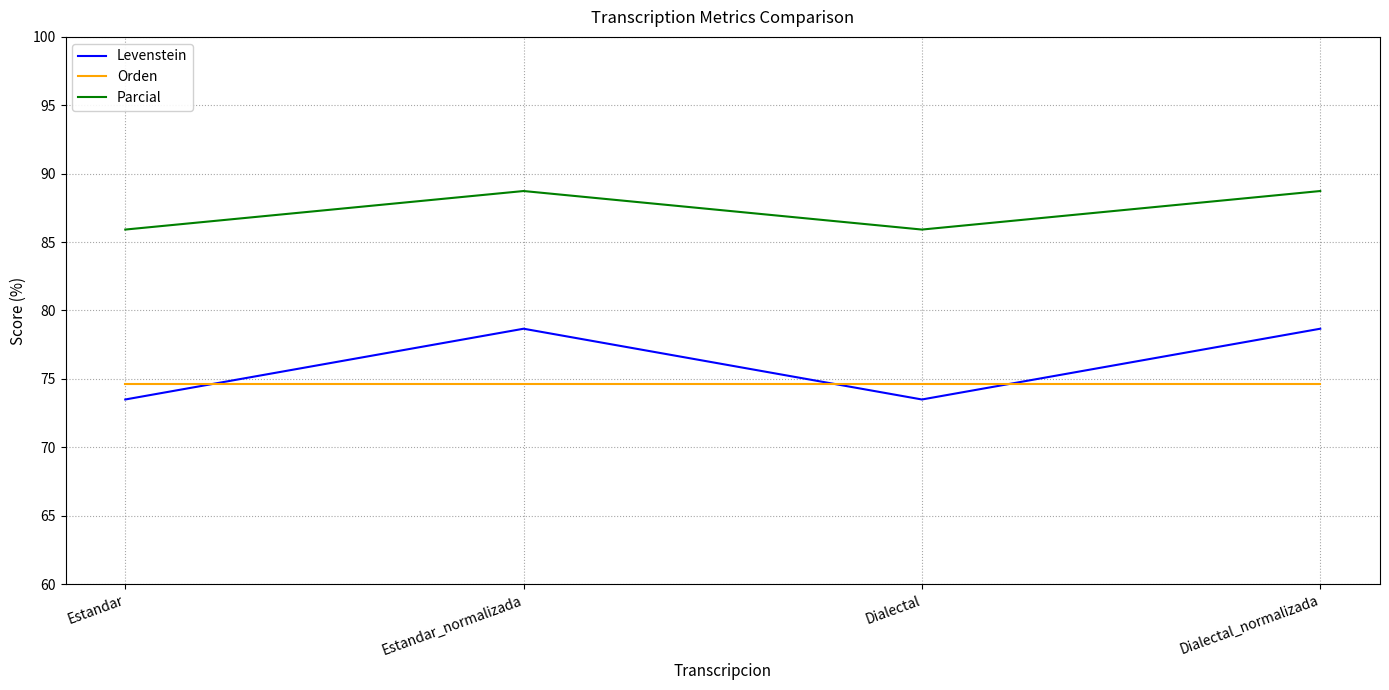

What is the total value across all series at Dialectal_normalizada?

242.0